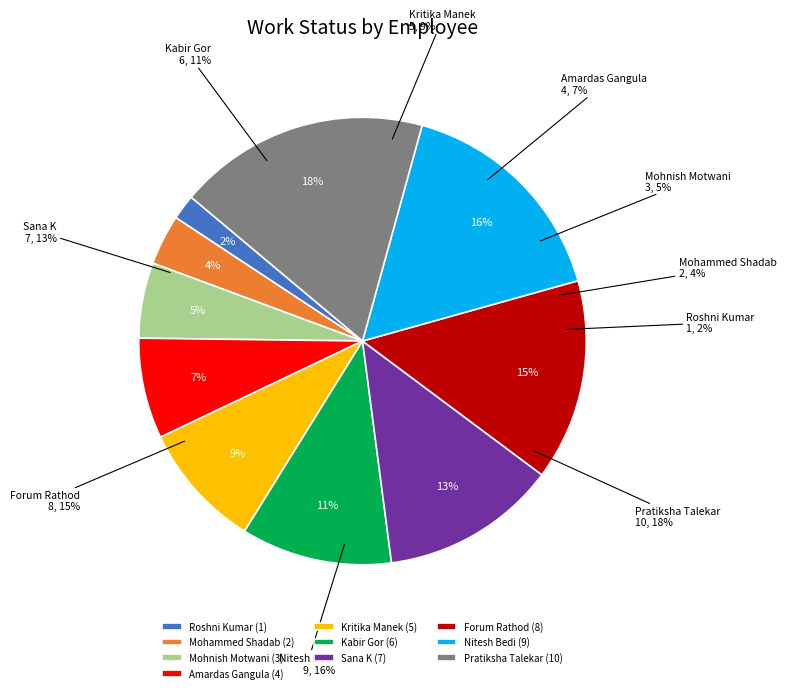

How much of the chart is everything except Kabir Gor?

89.1%